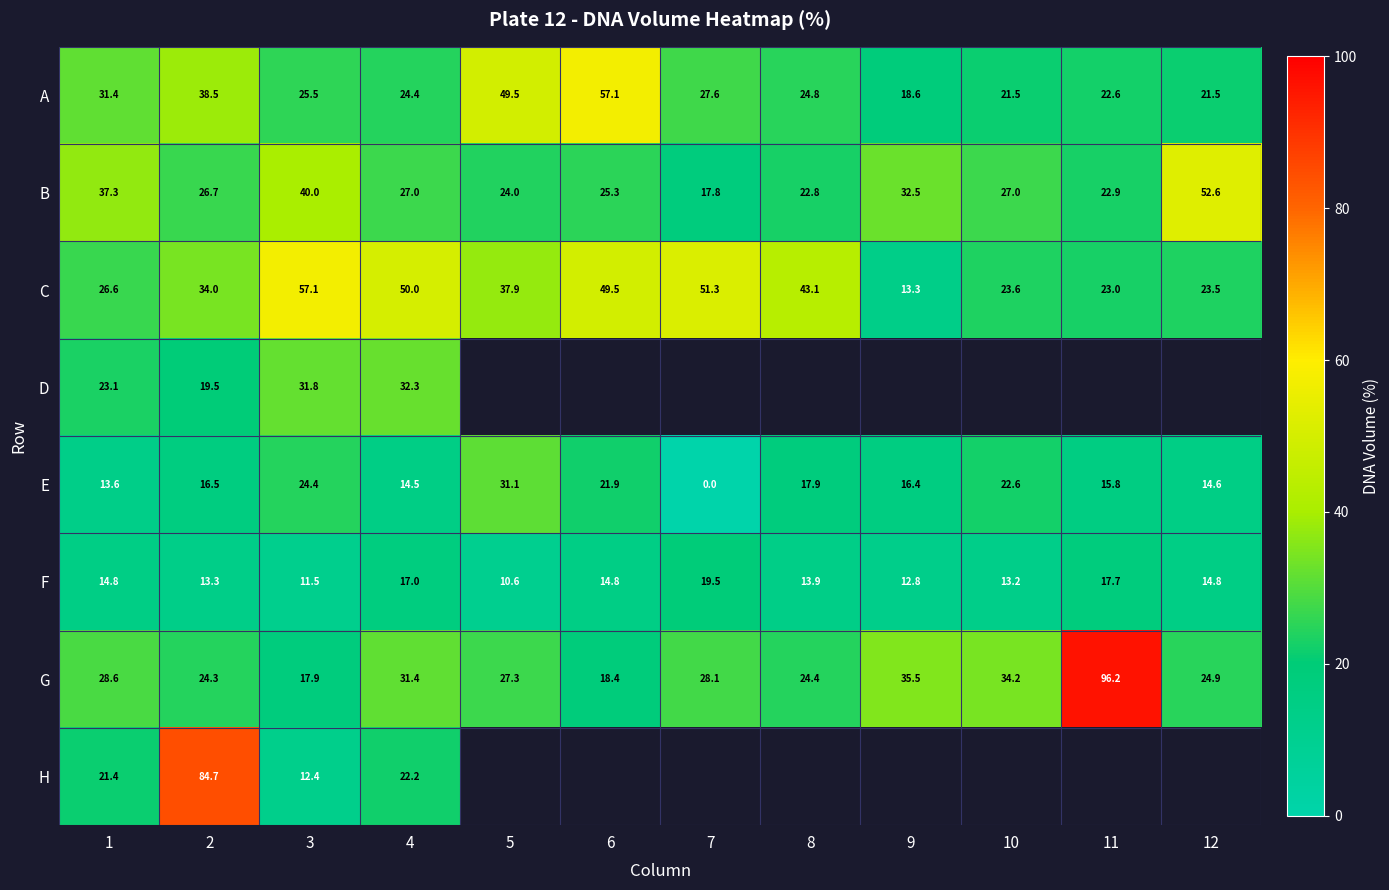

What is the difference between the highest and lowest values at 4?

35.5